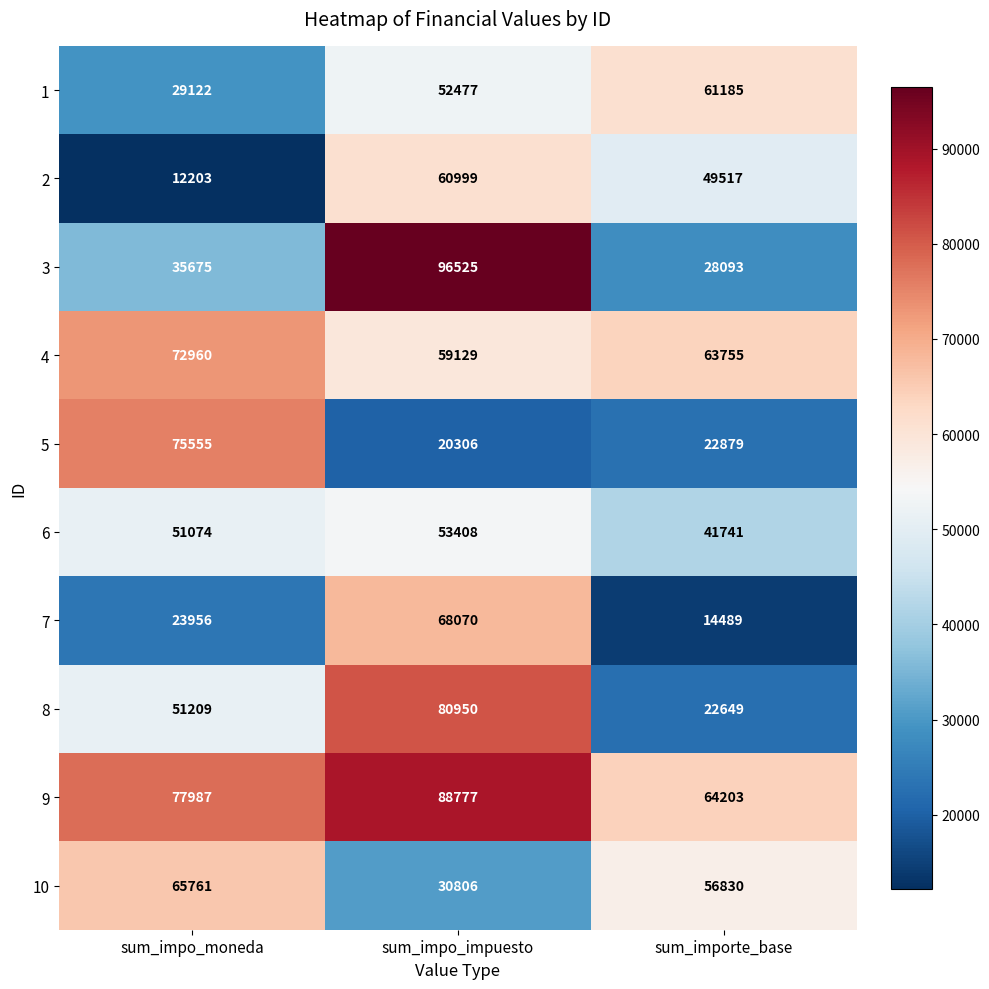

At how many categories does at least one series exceed 18272?

3